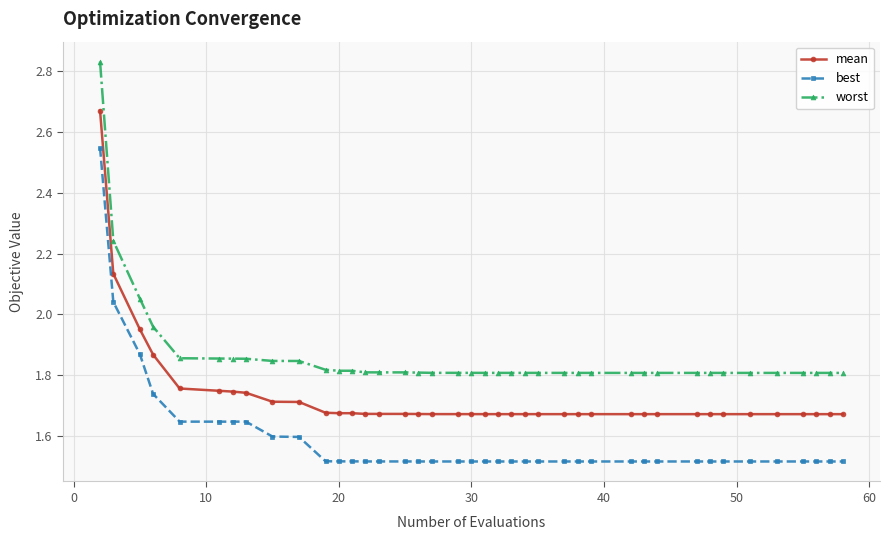

List the series in order of their peak value, highest first.

worst, mean, best